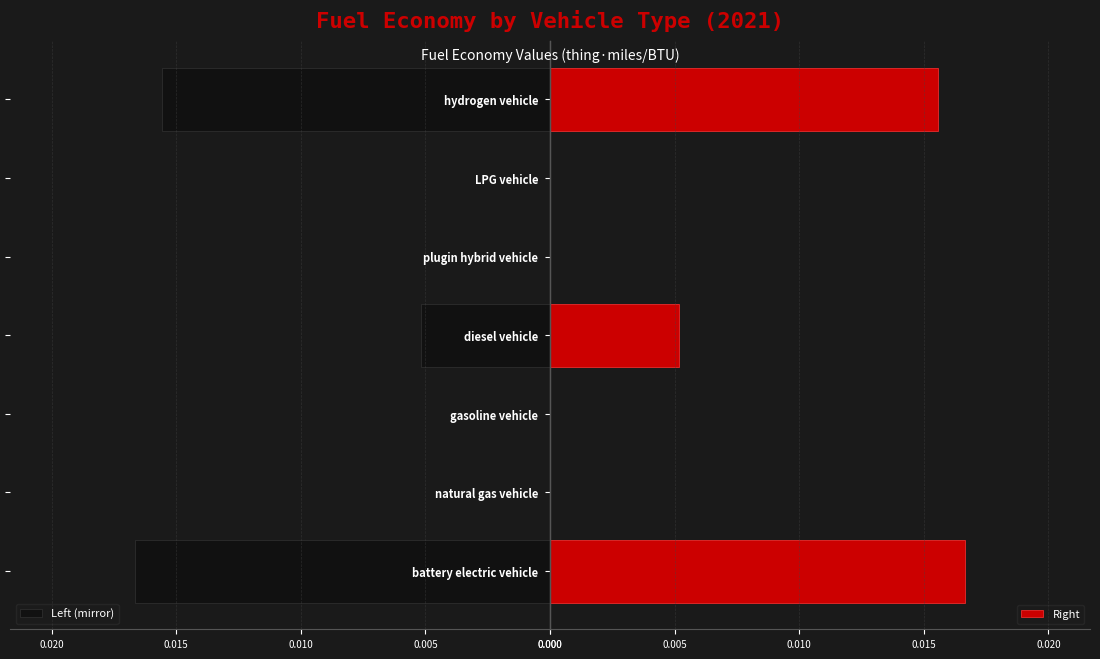

The value of Right at hydrogen vehicle is 0.0. True or false?

True